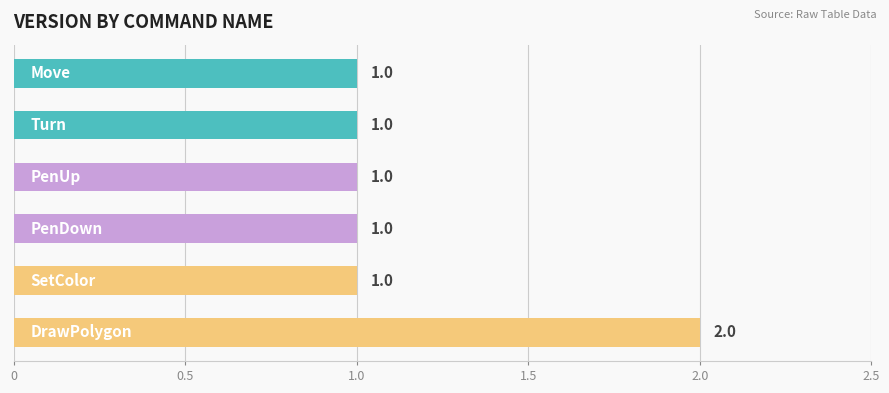

What is the sum of all values?

7